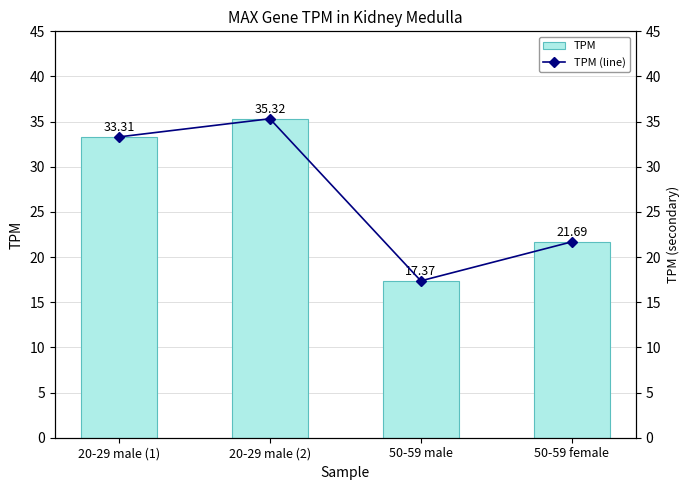

Rank the categories by TPM value from highest to lowest.

20-29 male (2), 20-29 male (1), 50-59 female, 50-59 male